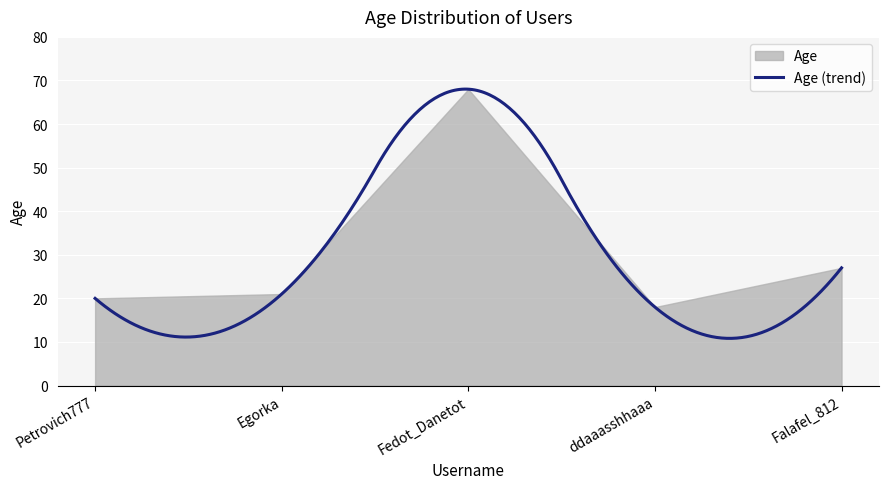

At which category does the data reach its first local valley?

ddaaasshhaaa